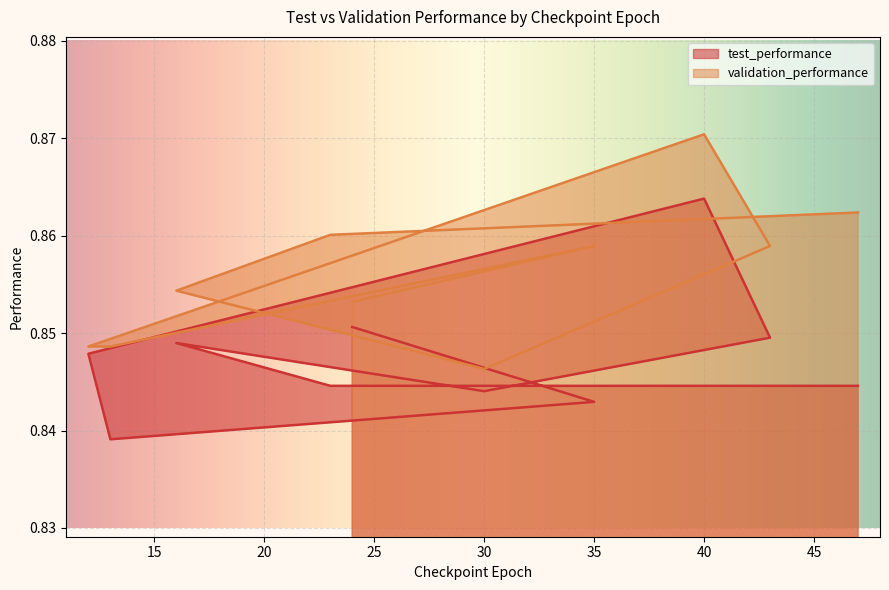

Is the value of validation_performance at 12 greater than the value of test_performance at 43?

No